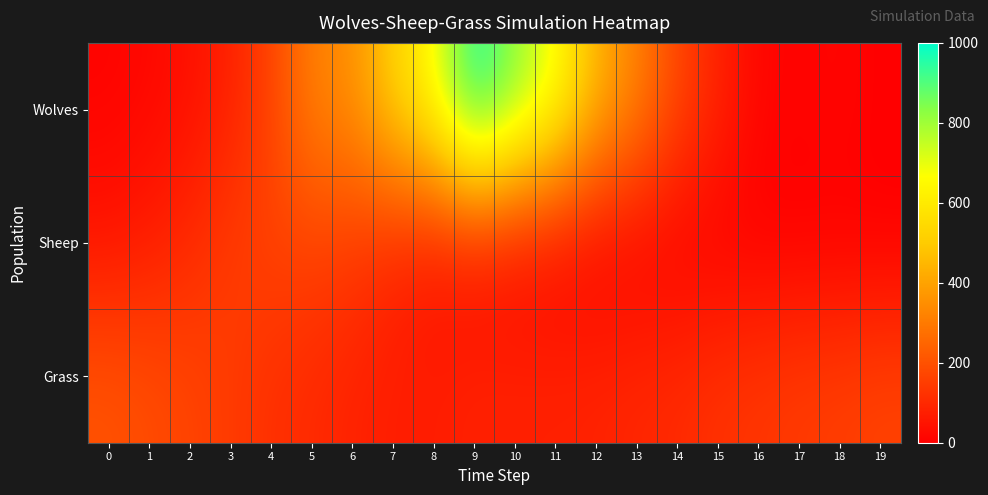

Rank the series at 12 from lowest to highest value.

Sheep, Grass, Wolves